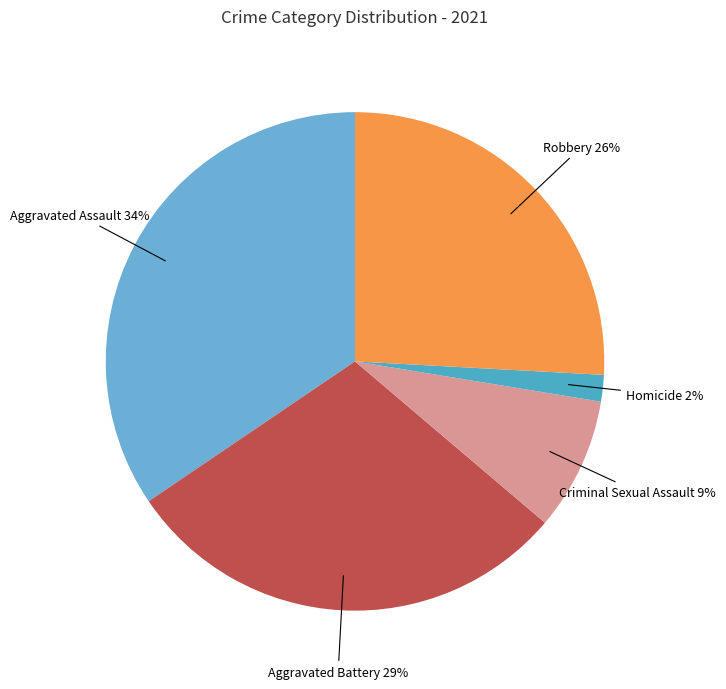

To the nearest percent, what is the average slice percentage?

20%